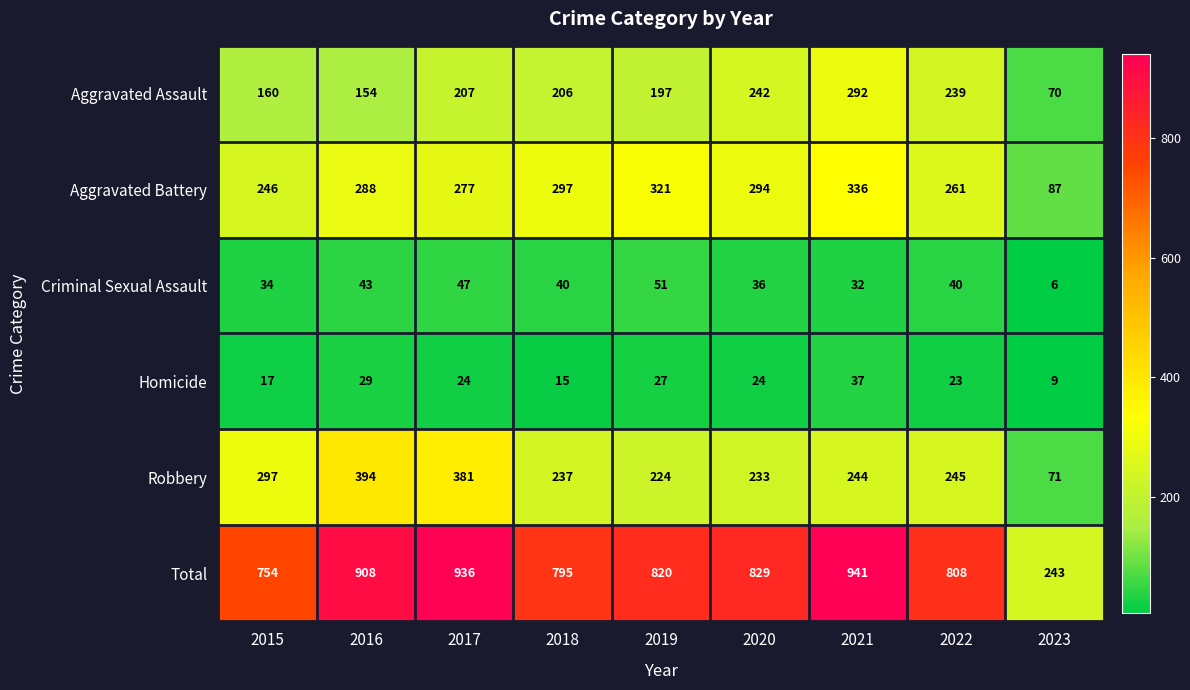

What is the total value across all series at 2018?

1590